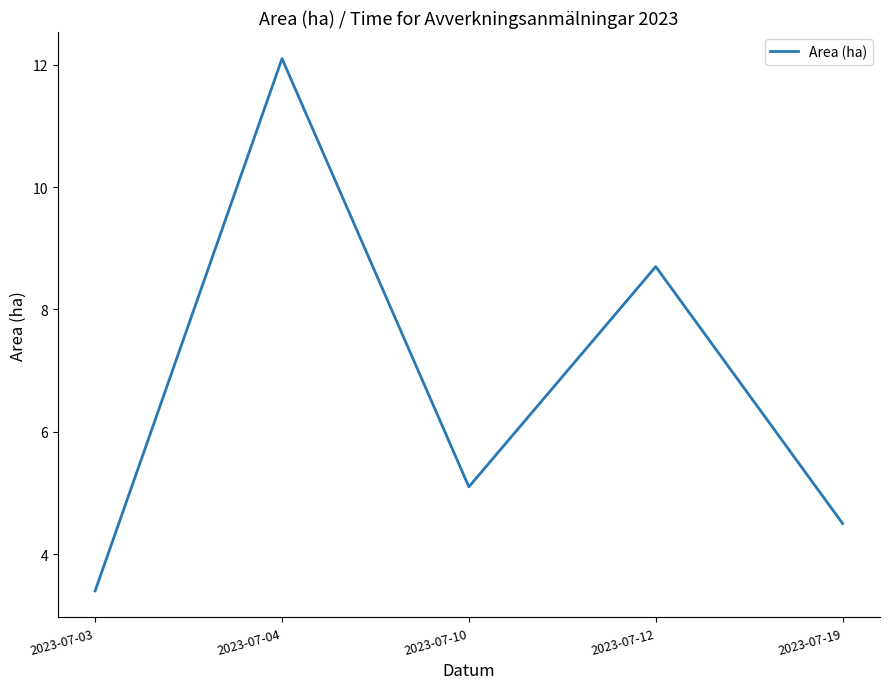

Which category has the lowest value across all series?

2023-07-03